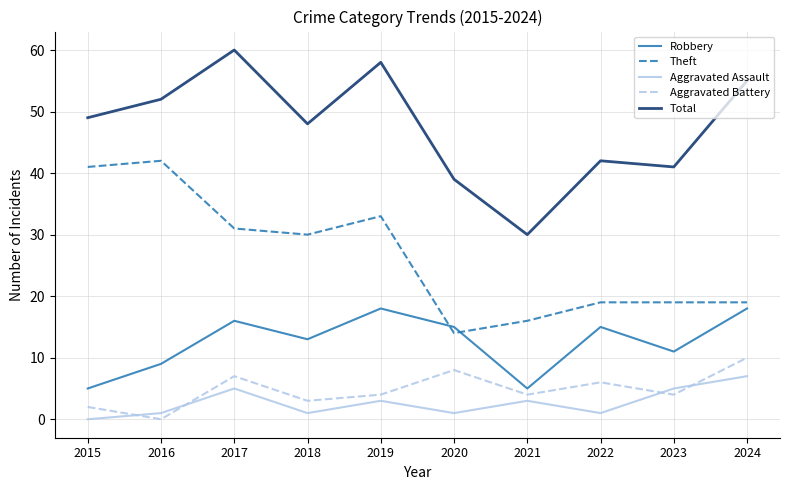

How many interior local valleys does the Total series have?

3